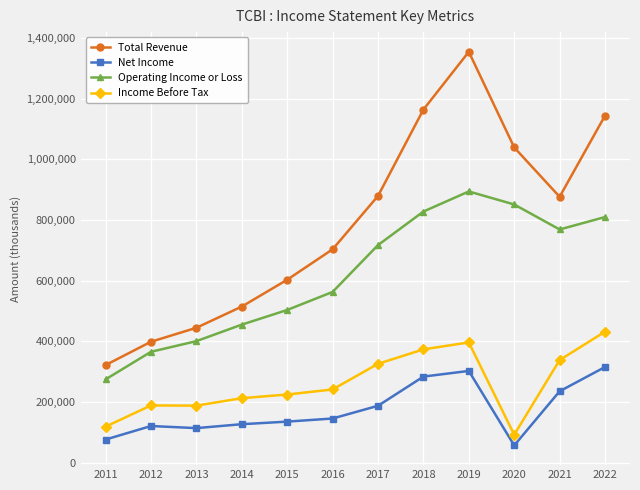

What is the difference between the second highest and second lowest values in the Net Income series?

226300